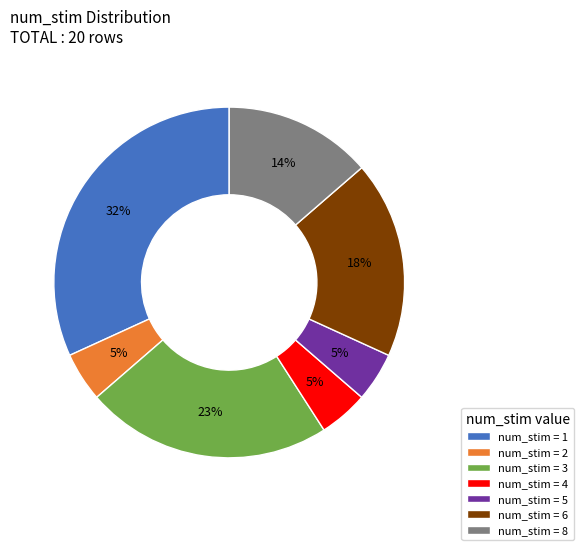

True or false: num_stim = 2 accounts for 5% of the total.

True